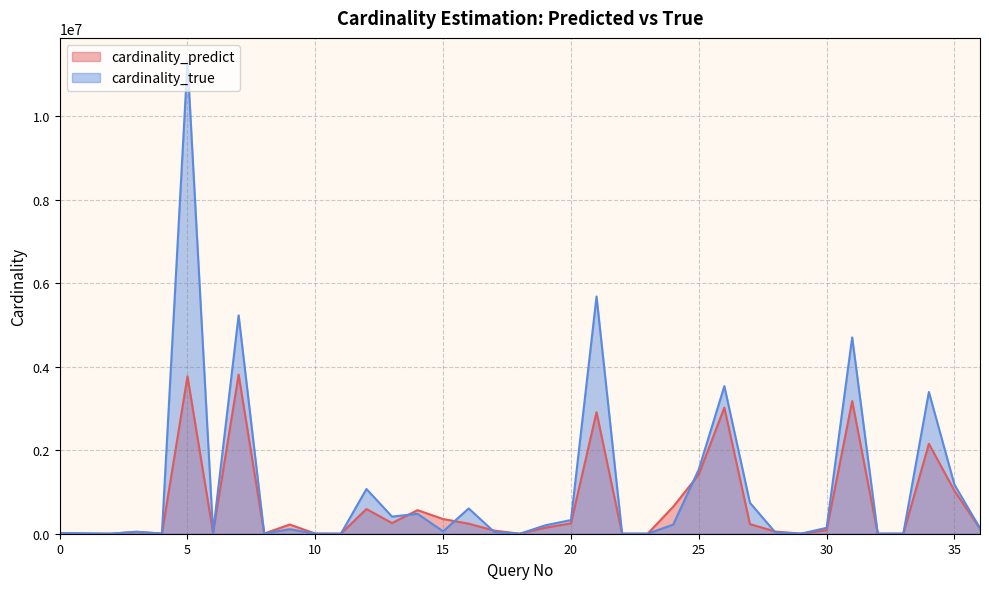

How many times do cardinality_predict and cardinality_true cross each other?

16